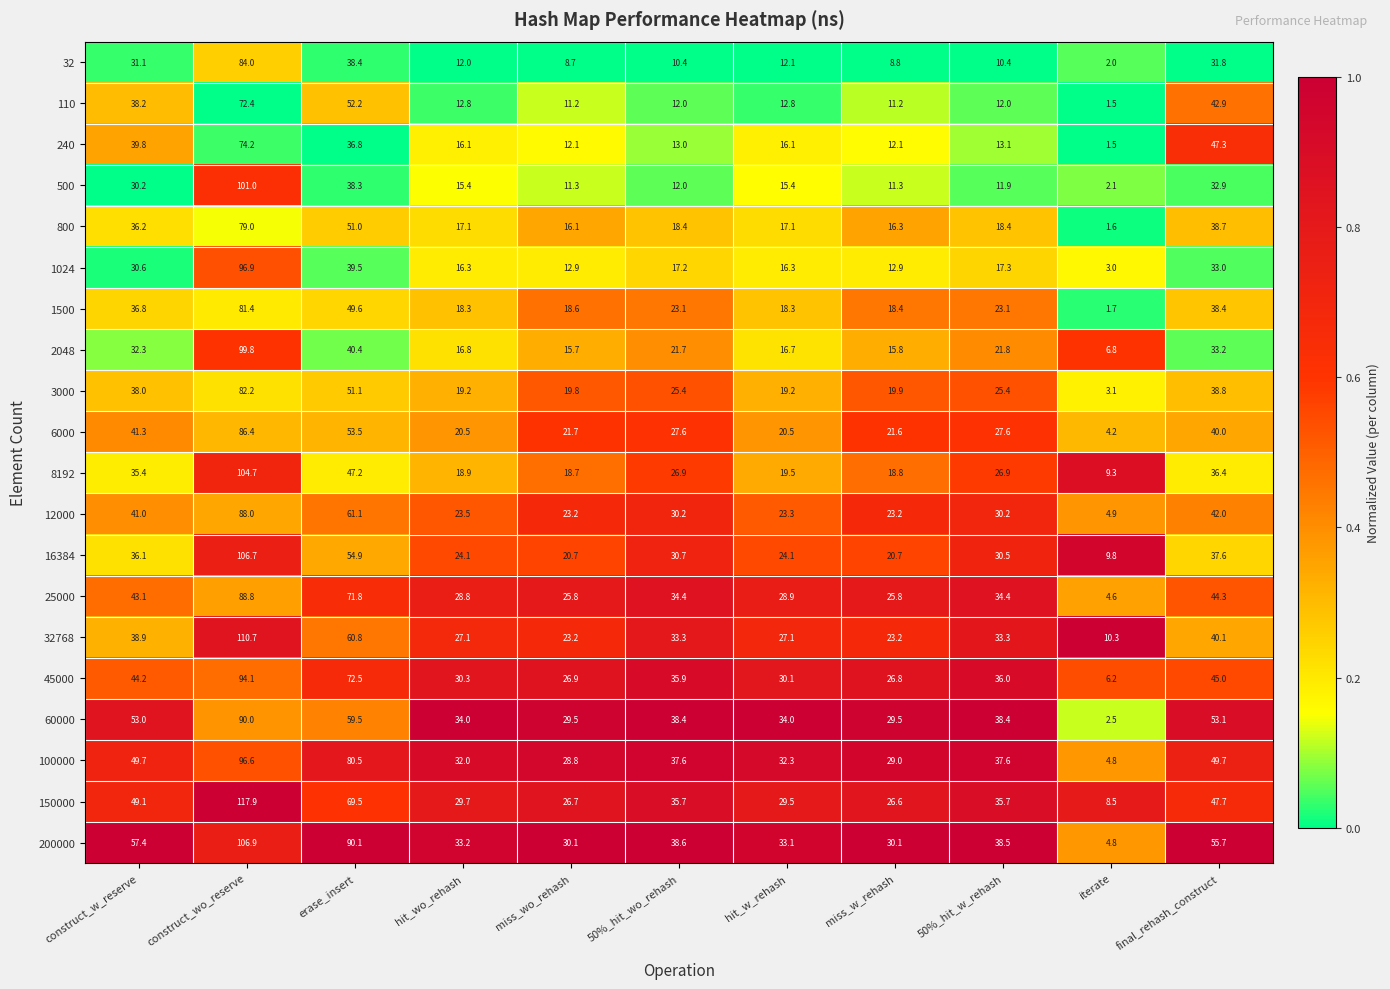

Which label corresponds to the largest value in the chart?

construct_wo_reserve